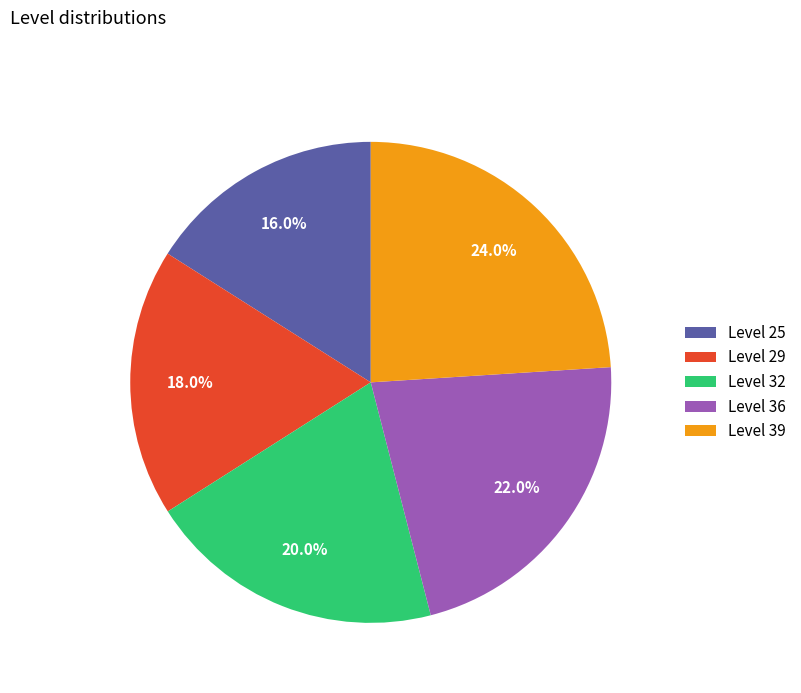

What is the total percentage of Level 25 and Level 29?

34.0%